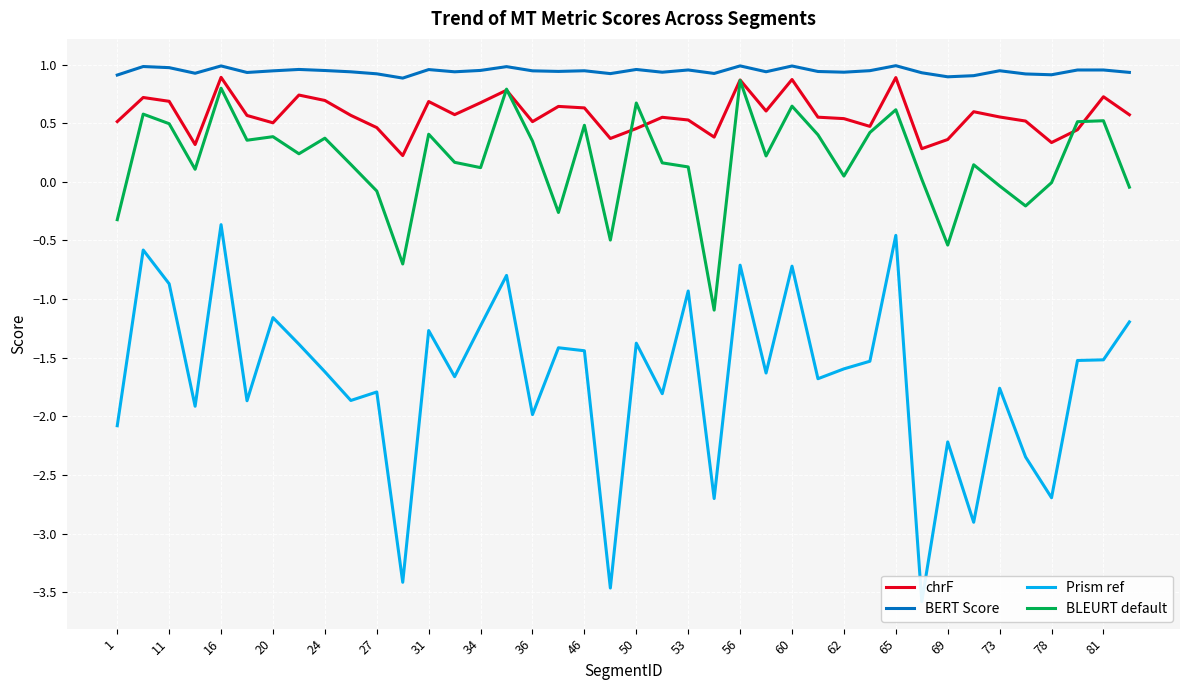

Does the chart display data point markers on the line(s)?

No